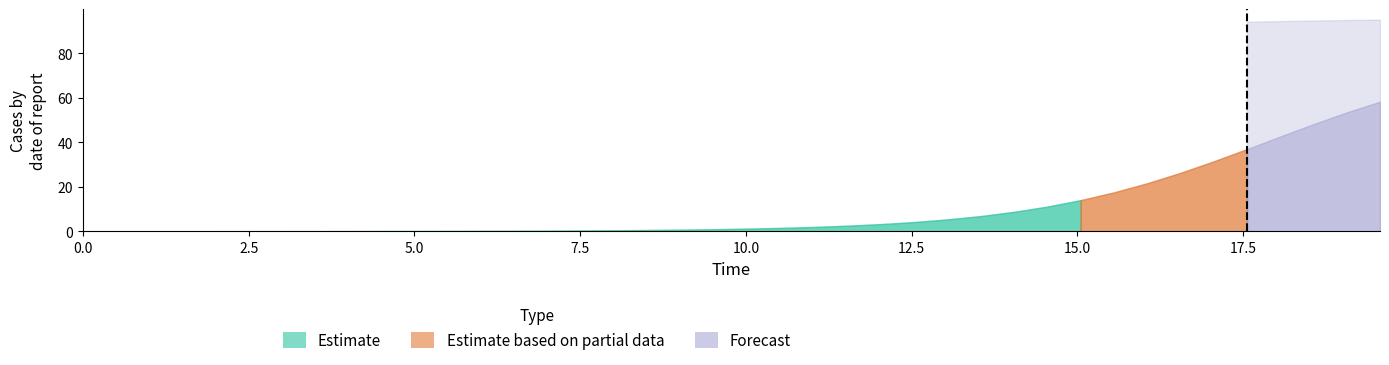

Does the chart have visible grid lines?

No